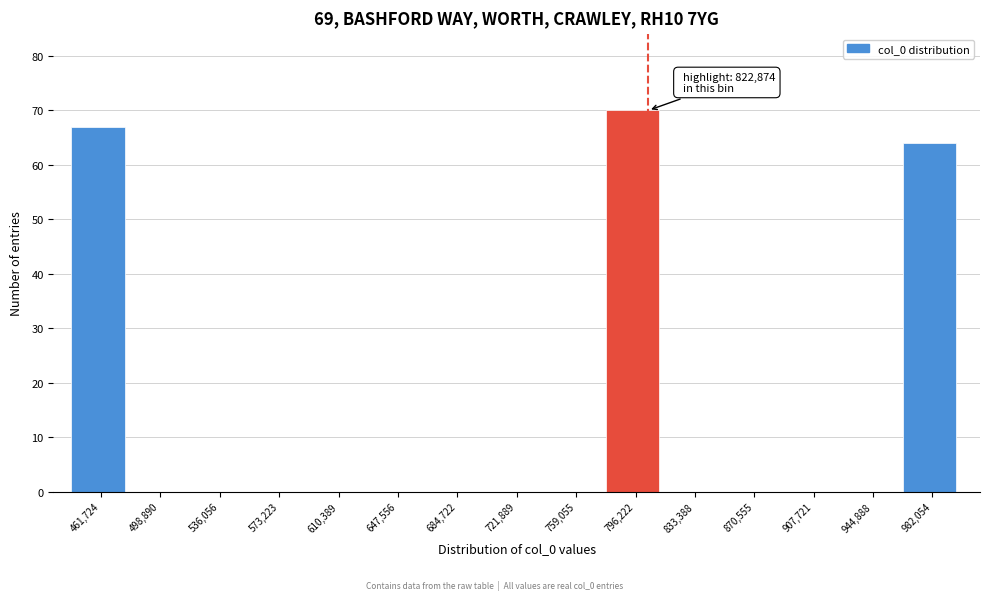

Reading left to right, list all the values displayed in this chart.

461,724=67	498,890=0	536,056=0	573,223=0	610,389=0	647,556=0	684,722=0	721,889=0	759,055=0	796,222=70	833,388=0	870,555=0	907,721=0	944,888=0	982,054=64